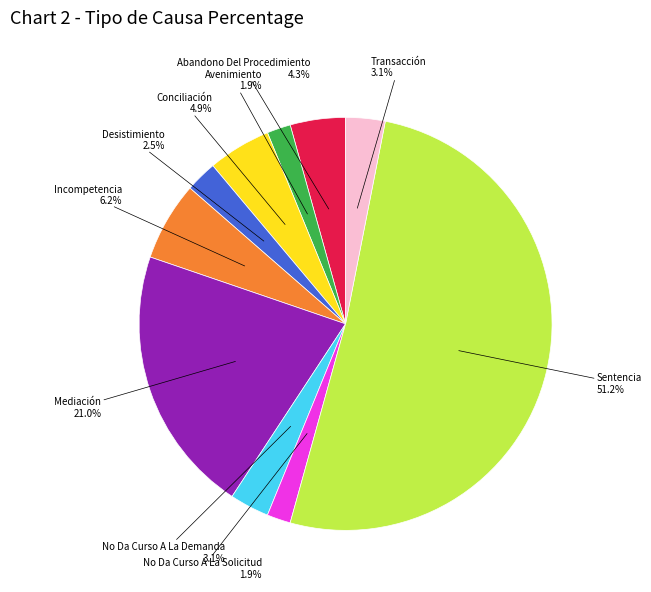

How many segments does this pie chart have?

10